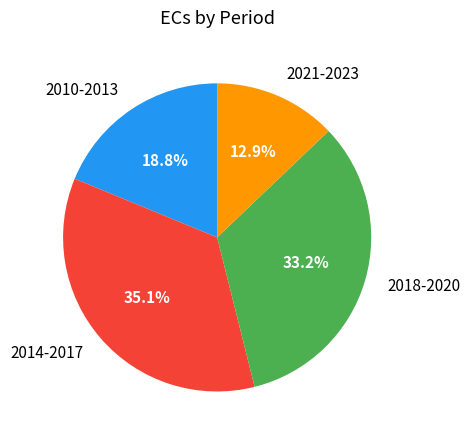

Rank the categories by value from lowest to highest.

2021-2023, 2010-2013, 2018-2020, 2014-2017